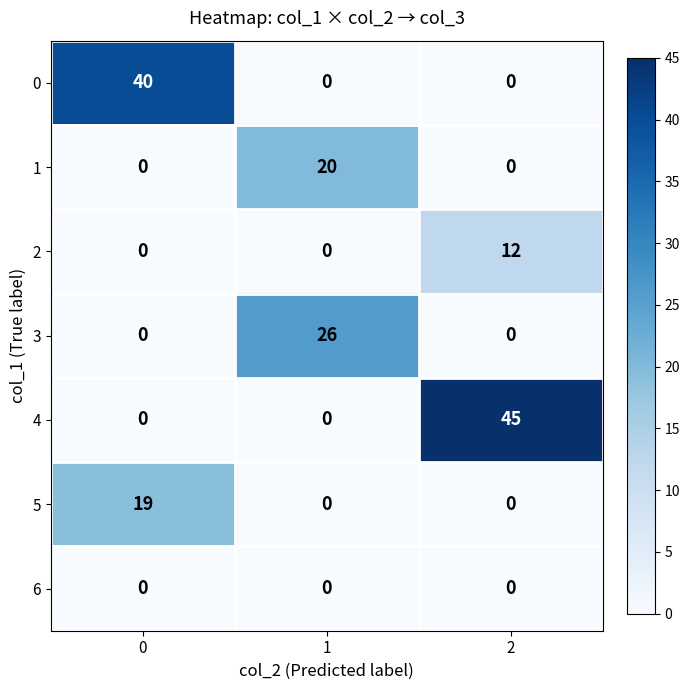

What is the difference between the 5 values at 0 and 1?

19